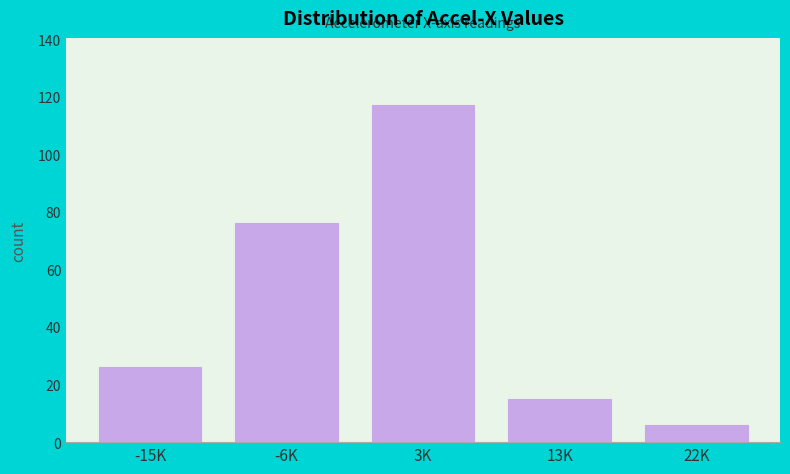

Reading left to right, list all the values displayed in this chart.

26	76	117	15	6